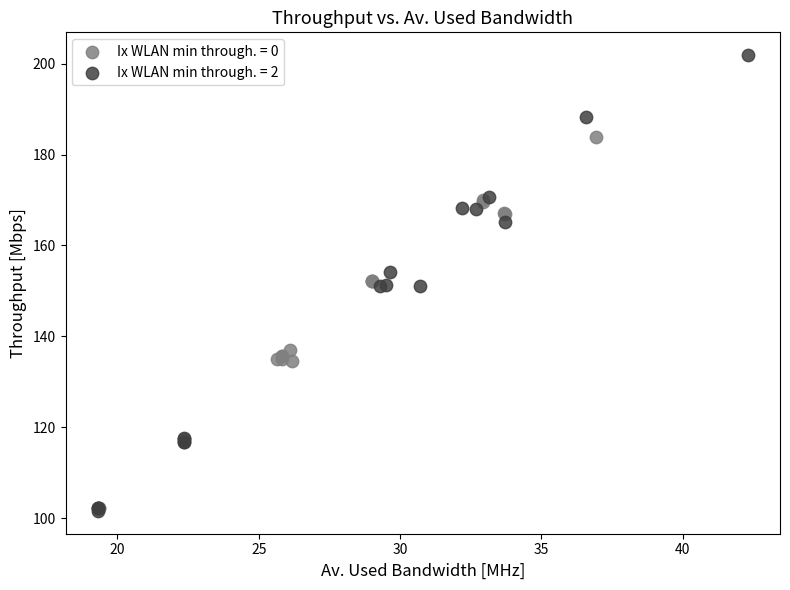

Which series has the widest spread of Y values?

Ix WLAN min through. = 2